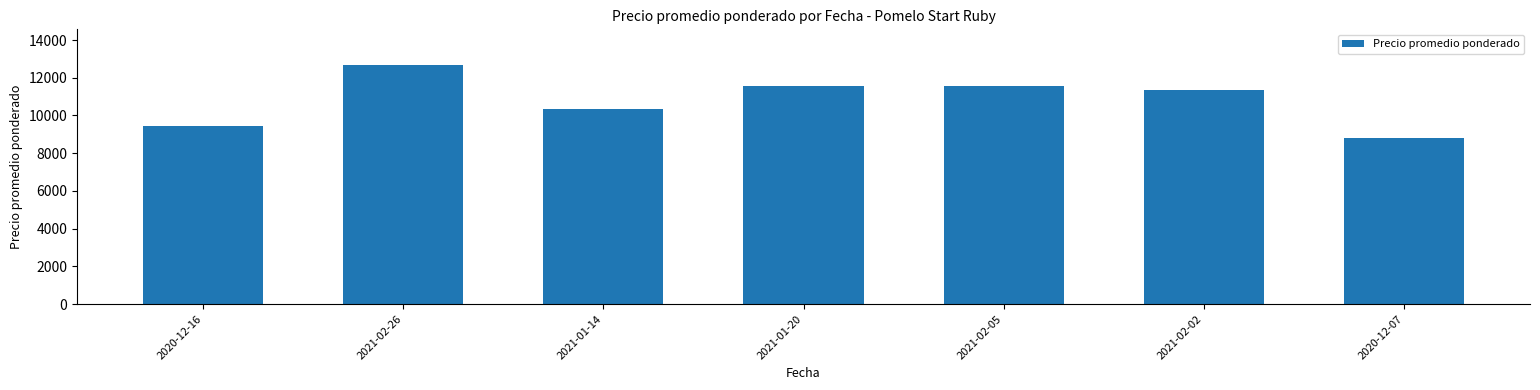

What is the difference between the maximum and minimum values?

3861